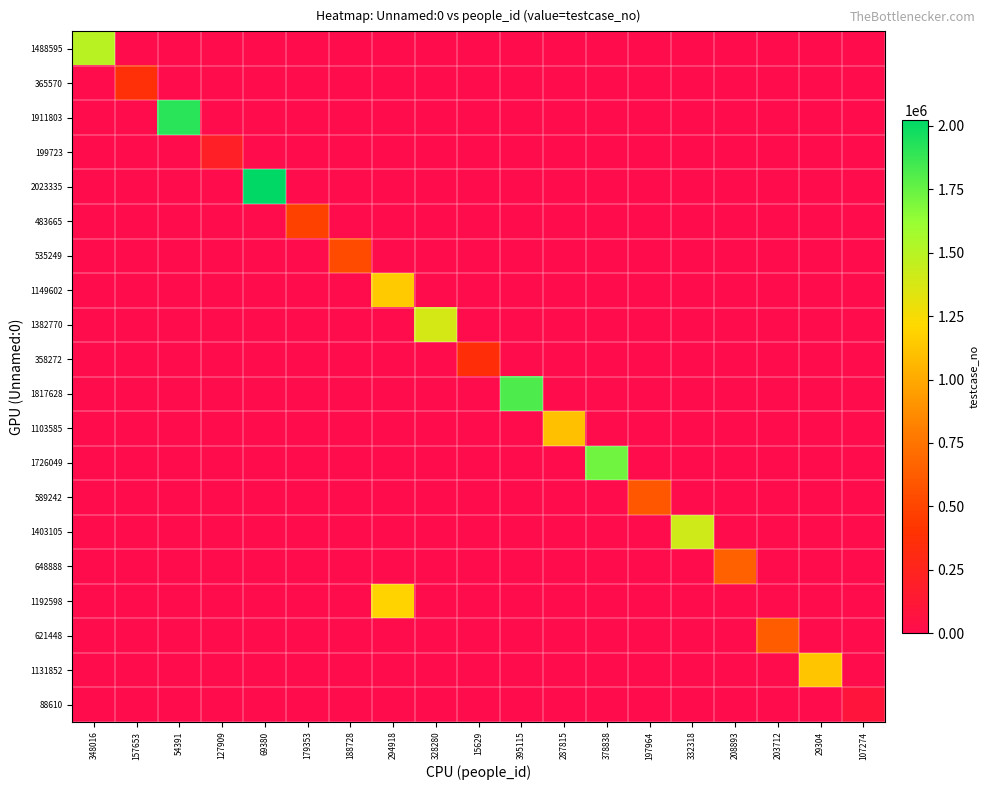

Reading left to right, extract all data points from this chart.

1488595: 348016=1488596	157653=0	54391=0	127909=0	69380=0	179353=0	188728=0	294918=0	328280=0	15629=0	395115=0	287815=0	378838=0	197964=0	332318=0	208893=0	203712=0	29304=0	107274=0
365570: 348016=0	157653=365571	54391=0	127909=0	69380=0	179353=0	188728=0	294918=0	328280=0	15629=0	395115=0	287815=0	378838=0	197964=0	332318=0	208893=0	203712=0	29304=0	107274=0
1911803: 348016=0	157653=0	54391=1911804	127909=0	69380=0	179353=0	188728=0	294918=0	328280=0	15629=0	395115=0	287815=0	378838=0	197964=0	332318=0	208893=0	203712=0	29304=0	107274=0
199723: 348016=0	157653=0	54391=0	127909=199724	69380=0	179353=0	188728=0	294918=0	328280=0	15629=0	395115=0	287815=0	378838=0	197964=0	332318=0	208893=0	203712=0	29304=0	107274=0
2023335: 348016=0	157653=0	54391=0	127909=0	69380=2023336	179353=0	188728=0	294918=0	328280=0	15629=0	395115=0	287815=0	378838=0	197964=0	332318=0	208893=0	203712=0	29304=0	107274=0
483665: 348016=0	157653=0	54391=0	127909=0	69380=0	179353=483666	188728=0	294918=0	328280=0	15629=0	395115=0	287815=0	378838=0	197964=0	332318=0	208893=0	203712=0	29304=0	107274=0
535249: 348016=0	157653=0	54391=0	127909=0	69380=0	179353=0	188728=535250	294918=0	328280=0	15629=0	395115=0	287815=0	378838=0	197964=0	332318=0	208893=0	203712=0	29304=0	107274=0
1149602: 348016=0	157653=0	54391=0	127909=0	69380=0	179353=0	188728=0	294918=1149603	328280=0	15629=0	395115=0	287815=0	378838=0	197964=0	332318=0	208893=0	203712=0	29304=0	107274=0
1382770: 348016=0	157653=0	54391=0	127909=0	69380=0	179353=0	188728=0	294918=0	328280=1382771	15629=0	395115=0	287815=0	378838=0	197964=0	332318=0	208893=0	203712=0	29304=0	107274=0
358272: 348016=0	157653=0	54391=0	127909=0	69380=0	179353=0	188728=0	294918=0	328280=0	15629=358273	395115=0	287815=0	378838=0	197964=0	332318=0	208893=0	203712=0	29304=0	107274=0
1817628: 348016=0	157653=0	54391=0	127909=0	69380=0	179353=0	188728=0	294918=0	328280=0	15629=0	395115=1817629	287815=0	378838=0	197964=0	332318=0	208893=0	203712=0	29304=0	107274=0
1103585: 348016=0	157653=0	54391=0	127909=0	69380=0	179353=0	188728=0	294918=0	328280=0	15629=0	395115=0	287815=1103586	378838=0	197964=0	332318=0	208893=0	203712=0	29304=0	107274=0
1726049: 348016=0	157653=0	54391=0	127909=0	69380=0	179353=0	188728=0	294918=0	328280=0	15629=0	395115=0	287815=0	378838=1726050	197964=0	332318=0	208893=0	203712=0	29304=0	107274=0
589242: 348016=0	157653=0	54391=0	127909=0	69380=0	179353=0	188728=0	294918=0	328280=0	15629=0	395115=0	287815=0	378838=0	197964=589243	332318=0	208893=0	203712=0	29304=0	107274=0
1403105: 348016=0	157653=0	54391=0	127909=0	69380=0	179353=0	188728=0	294918=0	328280=0	15629=0	395115=0	287815=0	378838=0	197964=0	332318=1403106	208893=0	203712=0	29304=0	107274=0
648888: 348016=0	157653=0	54391=0	127909=0	69380=0	179353=0	188728=0	294918=0	328280=0	15629=0	395115=0	287815=0	378838=0	197964=0	332318=0	208893=648889	203712=0	29304=0	107274=0
1192598: 348016=0	157653=0	54391=0	127909=0	69380=0	179353=0	188728=0	294918=1192599	328280=0	15629=0	395115=0	287815=0	378838=0	197964=0	332318=0	208893=0	203712=0	29304=0	107274=0
621448: 348016=0	157653=0	54391=0	127909=0	69380=0	179353=0	188728=0	294918=0	328280=0	15629=0	395115=0	287815=0	378838=0	197964=0	332318=0	208893=0	203712=621449	29304=0	107274=0
1131852: 348016=0	157653=0	54391=0	127909=0	69380=0	179353=0	188728=0	294918=0	328280=0	15629=0	395115=0	287815=0	378838=0	197964=0	332318=0	208893=0	203712=0	29304=1131853	107274=0
88610: 348016=0	157653=0	54391=0	127909=0	69380=0	179353=0	188728=0	294918=0	328280=0	15629=0	395115=0	287815=0	378838=0	197964=0	332318=0	208893=0	203712=0	29304=0	107274=88611